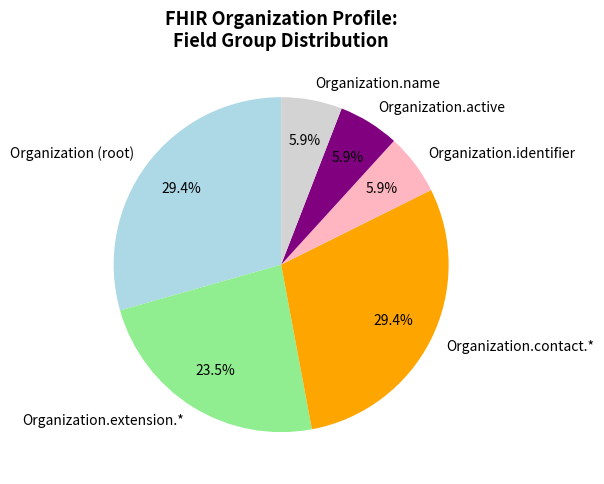

What is the ratio of the value at Organization.identifier to the value at Organization.name?

1.0